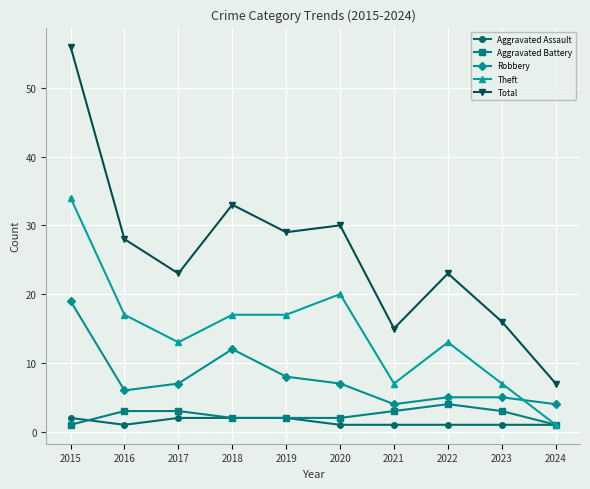

How many lines are shown in the chart?

5